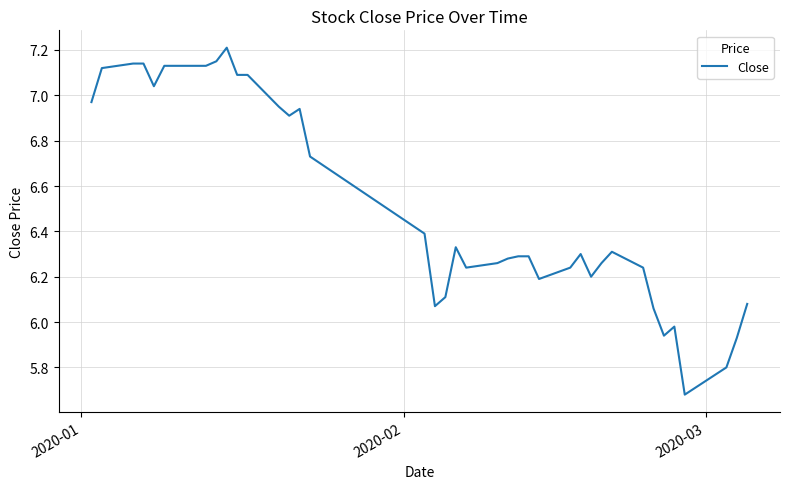

What is the difference between the maximum and minimum values?

1.5